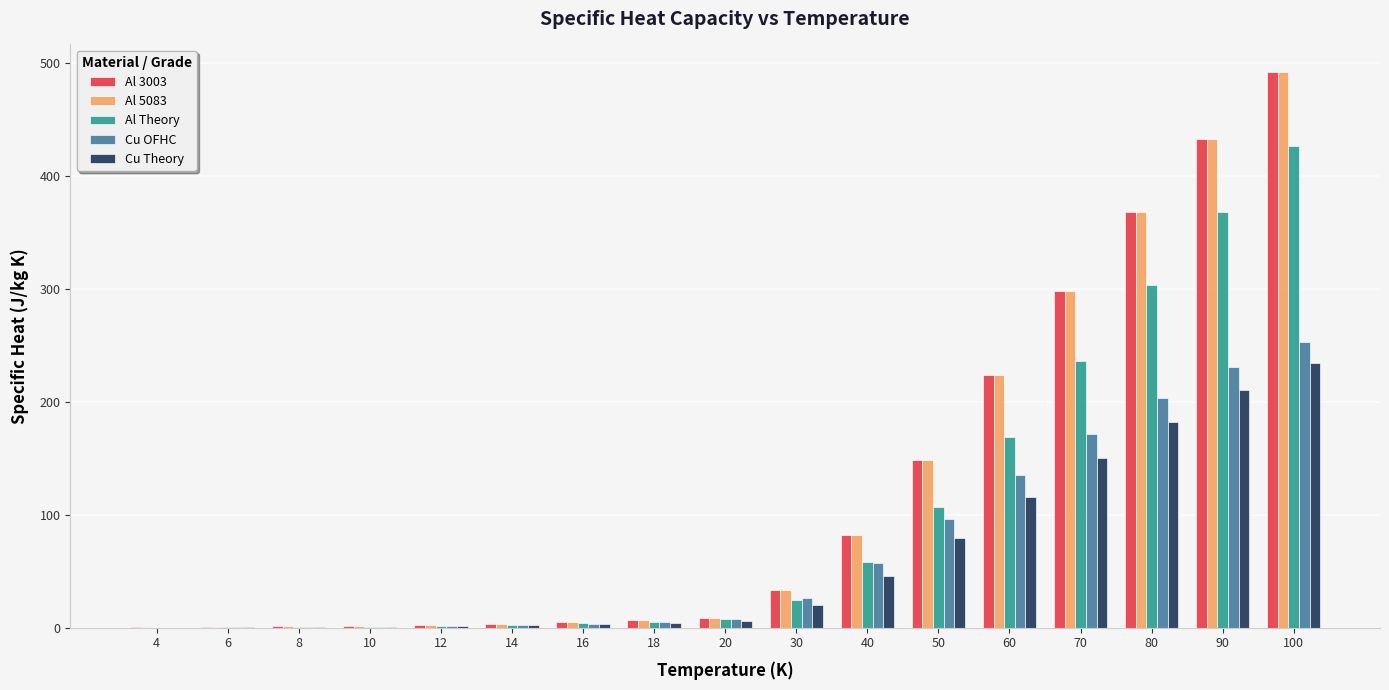

What is the sum of all Cu Theory values?

1057.5